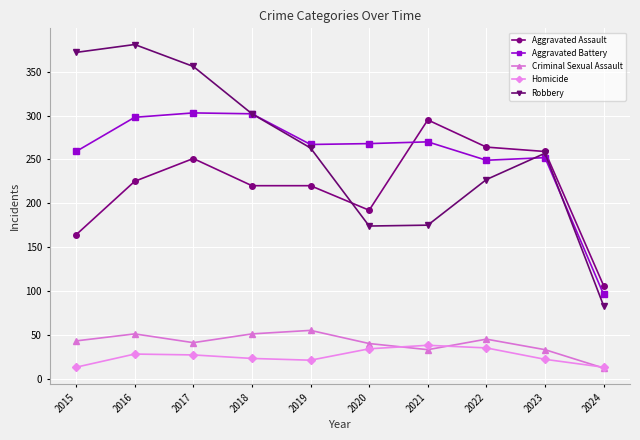

How many values in the Aggravated Assault series are below 225?

5